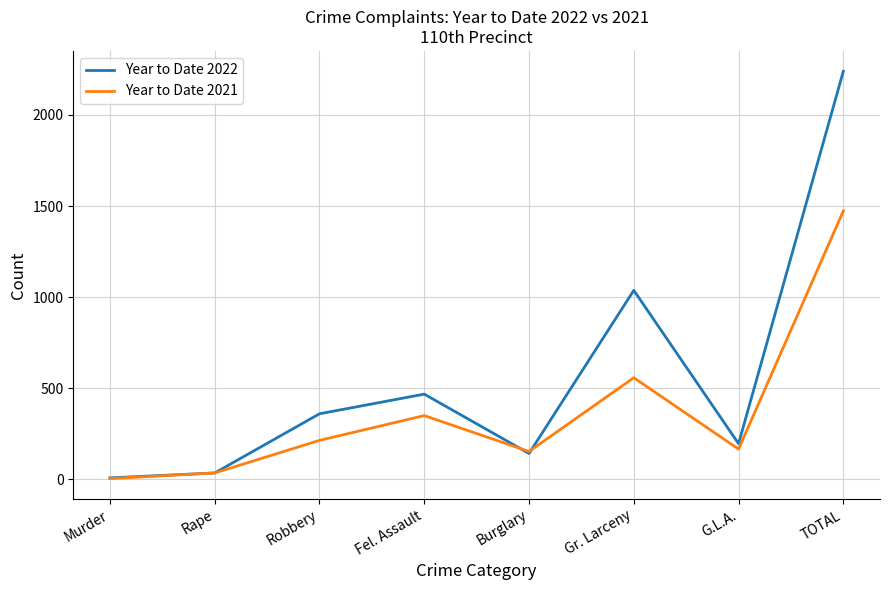

Is the value of Year to Date 2021 at Burglary greater than the value of Year to Date 2022 at Fel. Assault?

No